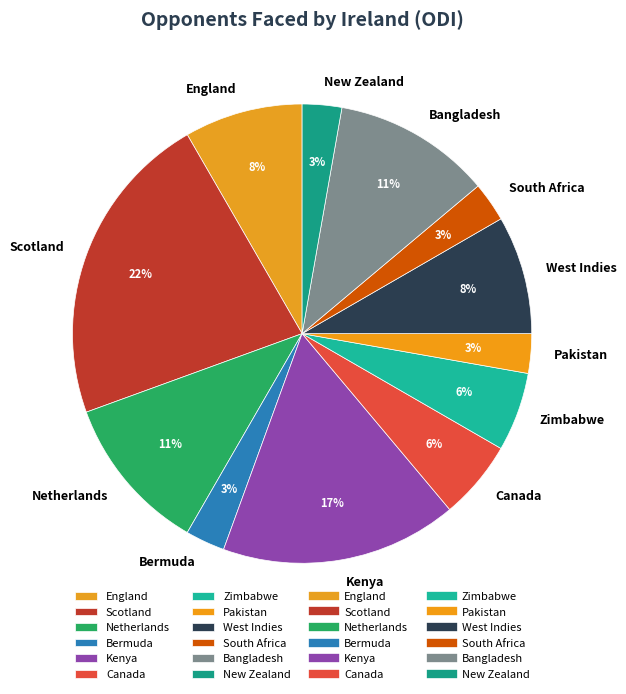

True or false: Netherlands accounts for 24% of the total.

False